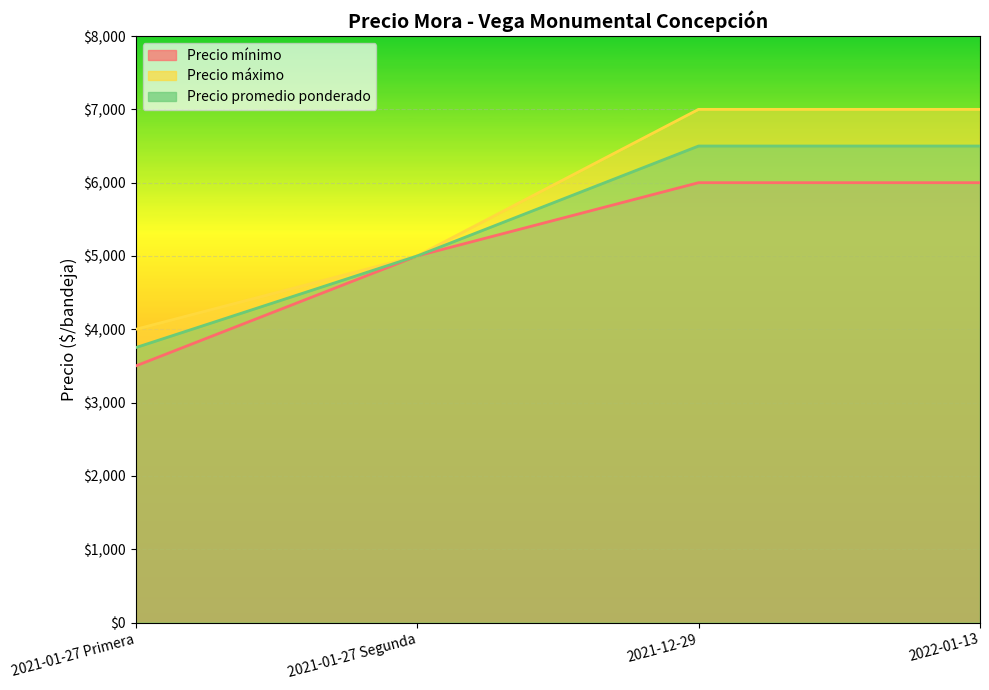

True or false: Precio promedio ponderado and Precio máximo cross at least once.

False